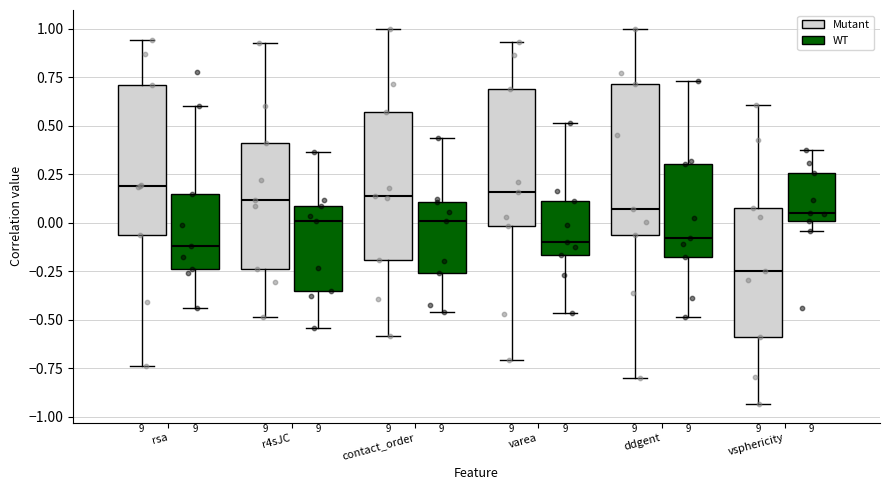

Which box's median line is the lowest?

vsphericity (Mutant)